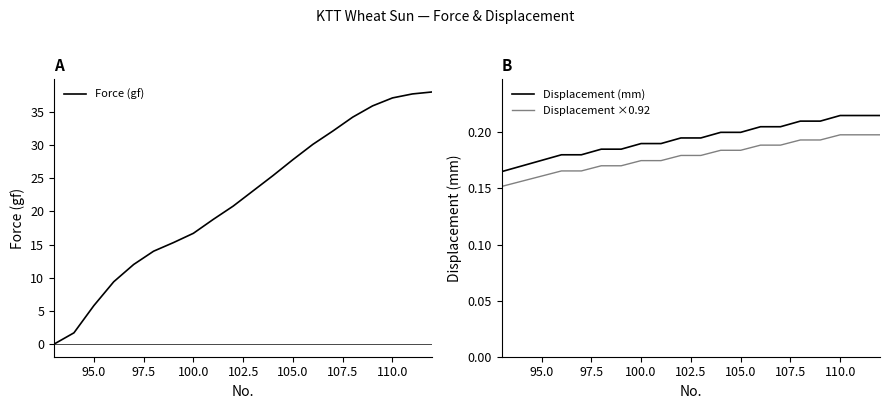

Is it true that Displacement (mm) equals 0.0 at 95.0?

False